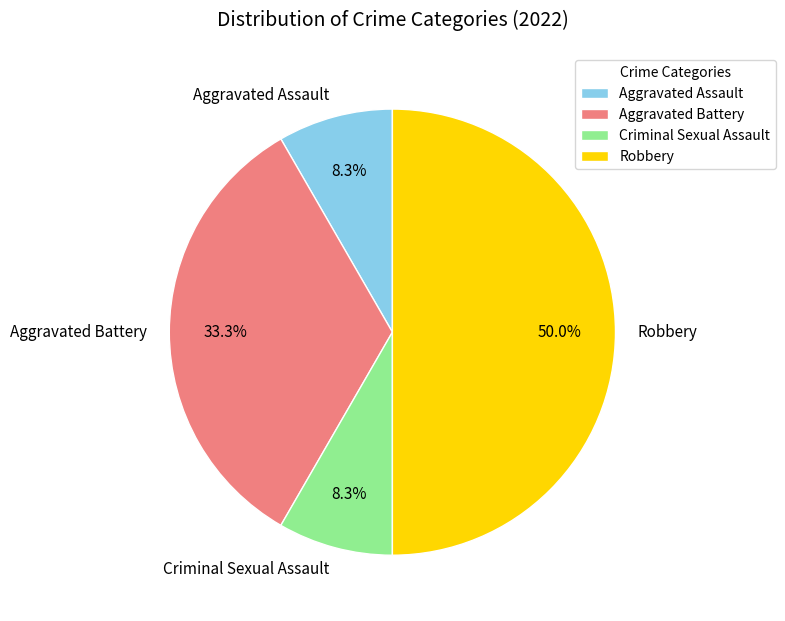

Combined, do Criminal Sexual Assault and Aggravated Assault account for over 50%?

No